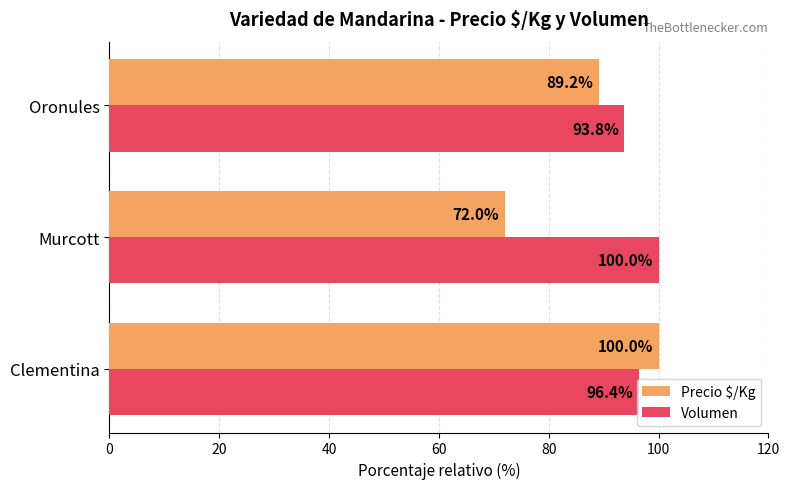

Where is Precio $/Kg nearest to the value 85?

Oronules